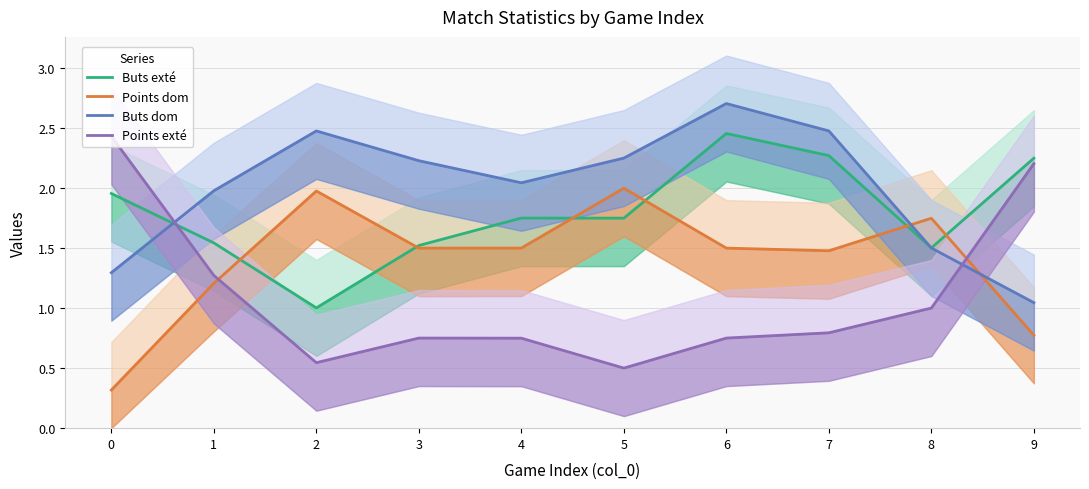

After their last crossing, which series has the higher values: Buts dom or Points exté?

Points exté